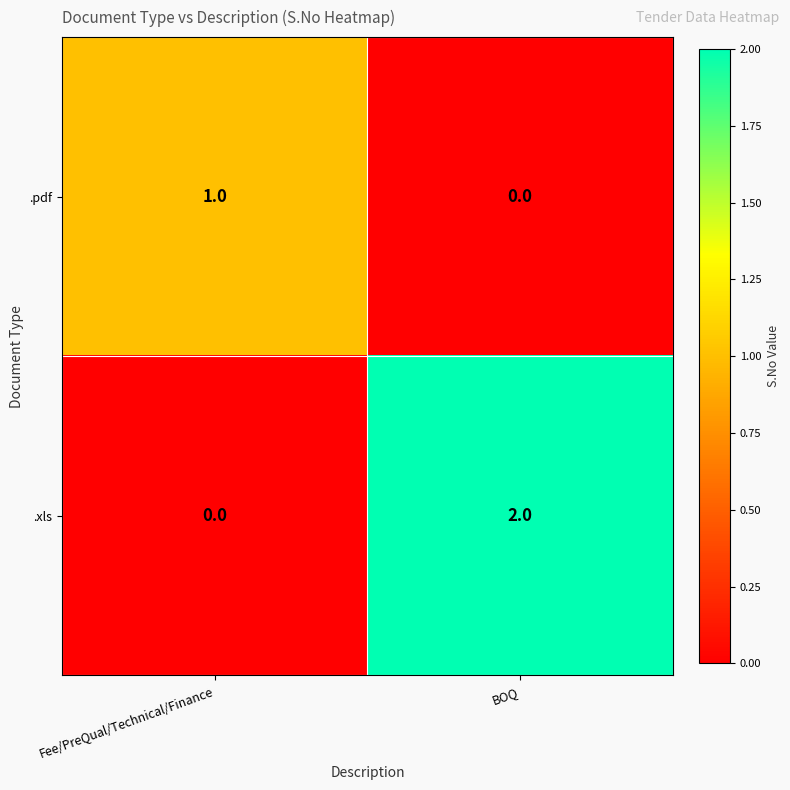

Which label corresponds to the largest value in the chart?

BOQ